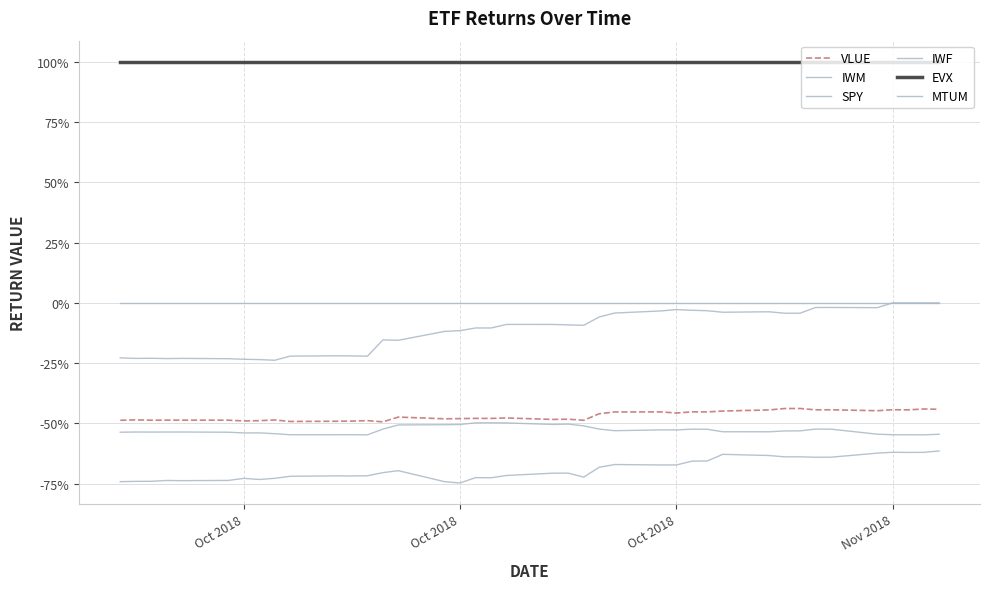

Reading left to right, list all the values displayed in this chart.

VLUE: -0.5	-0.5	-0.5	-0.5	-0.5	-0.5	-0.5	-0.5	-0.5	-0.5	-0.5	-0.5	-0.5	-0.5	-0.5	-0.5	-0.5	-0.5	-0.5	-0.5	-0.5	-0.5	-0.5	-0.5	-0.5	-0.5	-0.5	-0.5	-0.5	-0.4	-0.4	-0.4	-0.4	-0.4	-0.4	-0.4	-0.4	-0.4	-0.4	-0.4
IWM: -0.7	-0.7	-0.7	-0.7	-0.7	-0.7	-0.7	-0.7	-0.7	-0.7	-0.7	-0.7	-0.7	-0.7	-0.7	-0.7	-0.7	-0.7	-0.7	-0.7	-0.7	-0.7	-0.7	-0.7	-0.7	-0.7	-0.7	-0.7	-0.7	-0.6	-0.6	-0.6	-0.6	-0.6	-0.6	-0.6	-0.6	-0.6	-0.6	-0.6
SPY: -0.5	-0.5	-0.5	-0.5	-0.5	-0.5	-0.5	-0.5	-0.5	-0.5	-0.5	-0.5	-0.5	-0.5	-0.5	-0.5	-0.5	-0.5	-0.5	-0.5	-0.5	-0.5	-0.5	-0.5	-0.5	-0.5	-0.5	-0.5	-0.5	-0.5	-0.5	-0.5	-0.5	-0.5	-0.5	-0.5	-0.5	-0.5	-0.5	-0.5
IWF: -0.2	-0.2	-0.2	-0.2	-0.2	-0.2	-0.2	-0.2	-0.2	-0.2	-0.2	-0.2	-0.2	-0.2	-0.2	-0.1	-0.1	-0.1	-0.1	-0.1	-0.1	-0.1	-0.1	-0.1	-0.0	-0.0	-0.0	-0.0	-0.0	-0.0	-0.0	-0.0	-0.0	-0.0	-0.0	-0.0	-0.0	-0.0	-0.0	-0.0
EVX: 1.0	1.0	1.0	1.0	1.0	1.0	1.0	1.0	1.0	1.0	1.0	1.0	1.0	1.0	1.0	1.0	1.0	1.0	1.0	1.0	1.0	1.0	1.0	1.0	1.0	1.0	1.0	1.0	1.0	1.0	1.0	1.0	1.0	1.0	1.0	1.0	1.0	1.0	1.0	1.0
MTUM: -0.0	-0.0	-0.0	-0.0	-0.0	-0.0	-0.0	-0.0	-0.0	-0.0	-0.0	-0.0	-0.0	-0.0	-0.0	-0.0	-0.0	-0.0	-0.0	-0.0	-0.0	-0.0	-0.0	-0.0	-0.0	-0.0	-0.0	-0.0	-0.0	-0.0	-0.0	-0.0	-0.0	-0.0	-0.0	-0.0	-0.0	-0.0	-0.0	-0.0